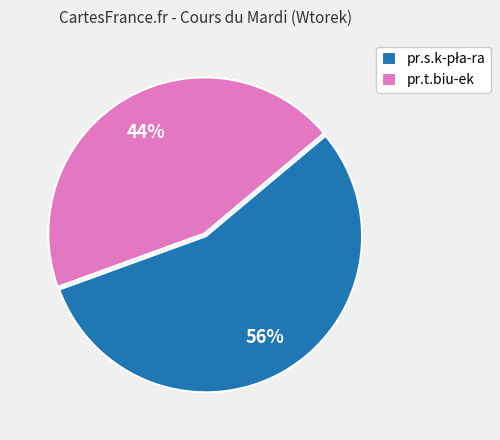

True or false: pr.t.biu-ek accounts for 44% of the total.

True